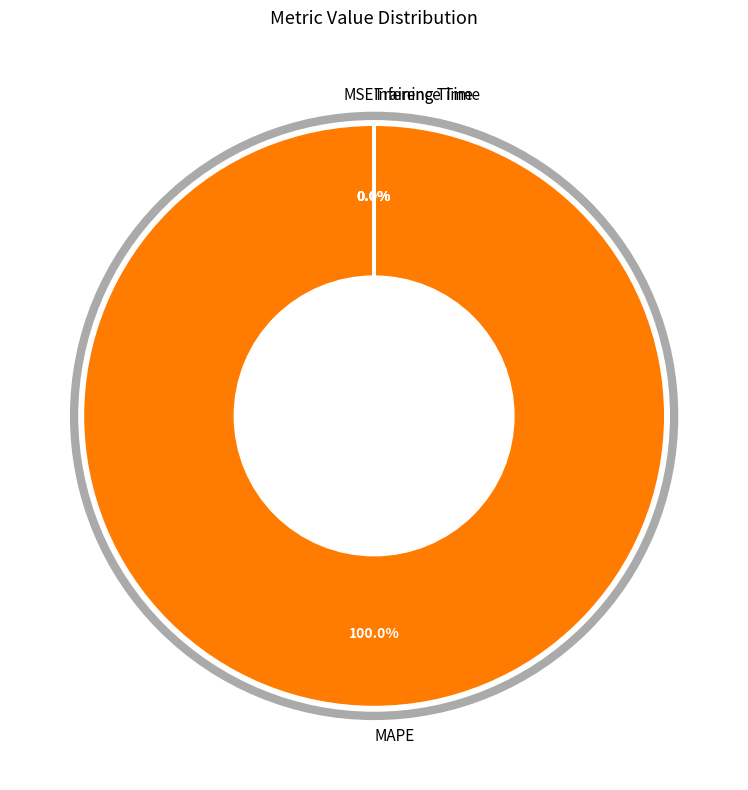

Combined, do MAPE and Inference Time account for over 50%?

Yes